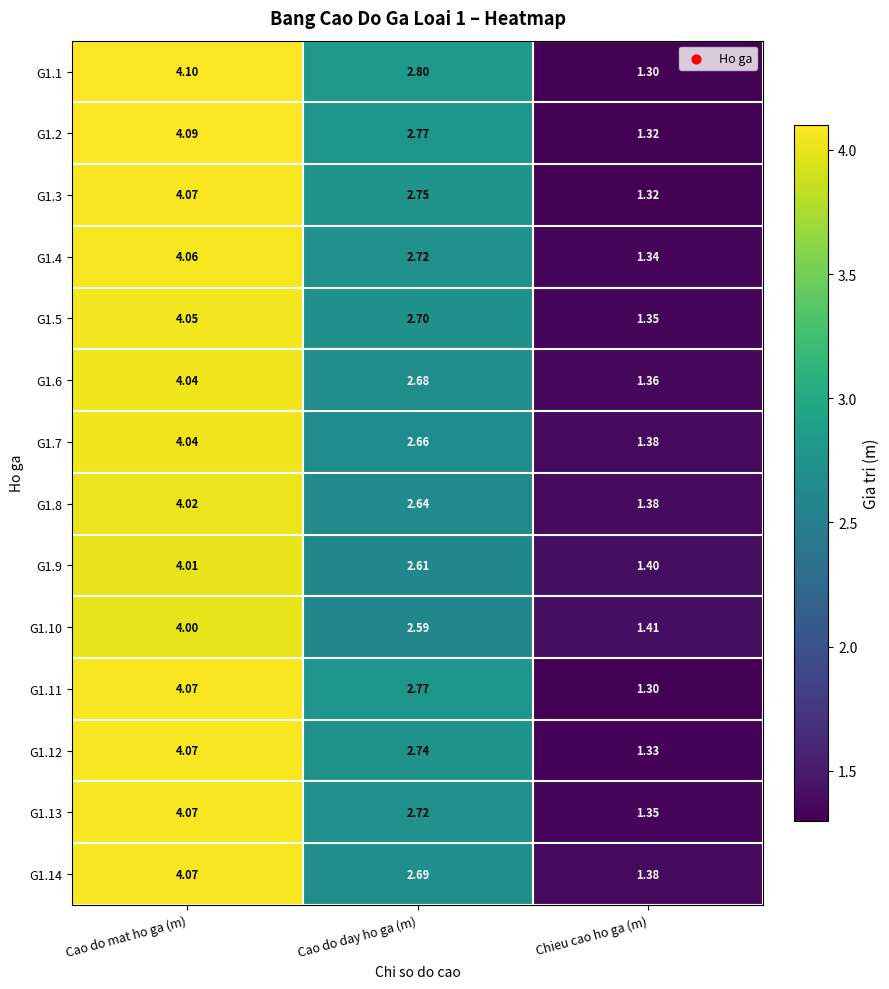

What is the difference between the highest and lowest values at Cao do day ho ga (m)?

0.2